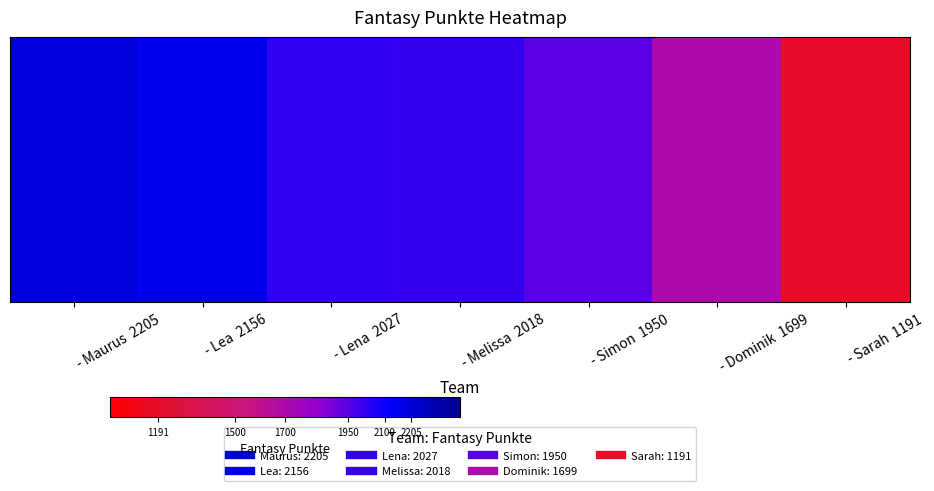

Which has a higher value, - Simon  1950 or - Melissa  2018?

- Melissa  2018